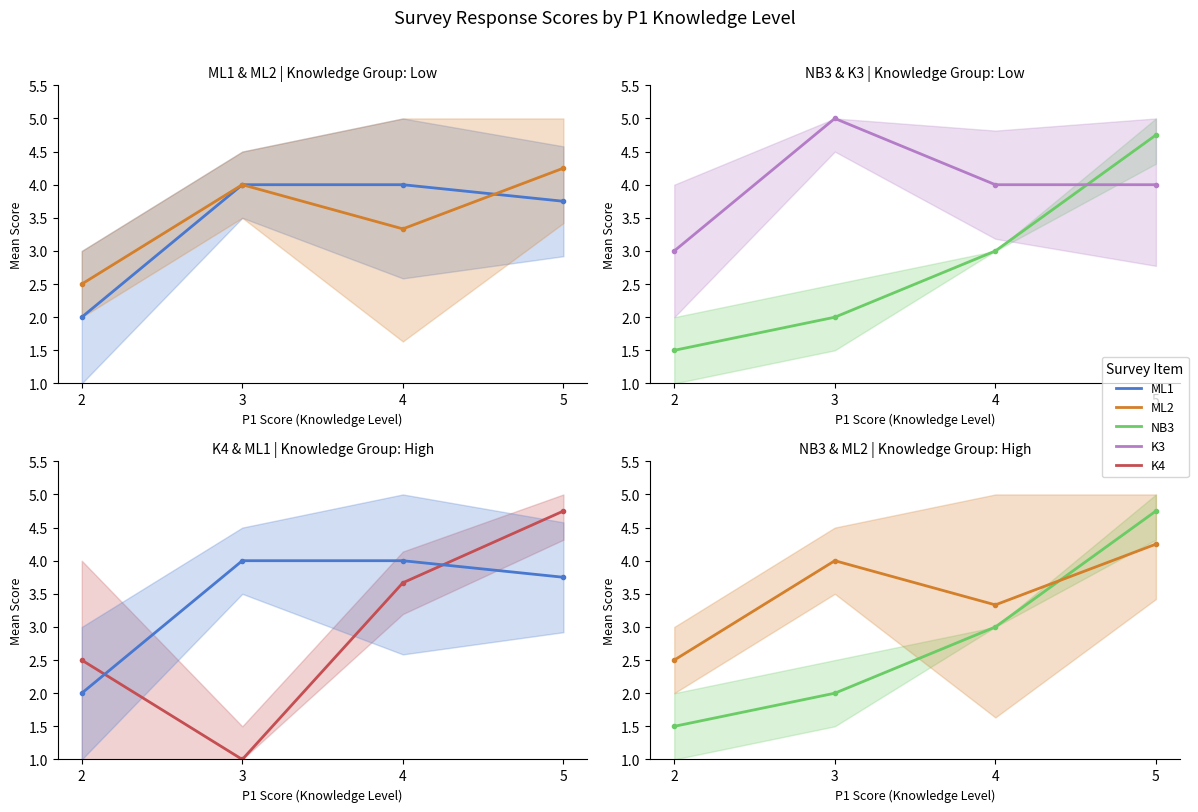

Does the chart display data point markers on the line(s)?

Yes